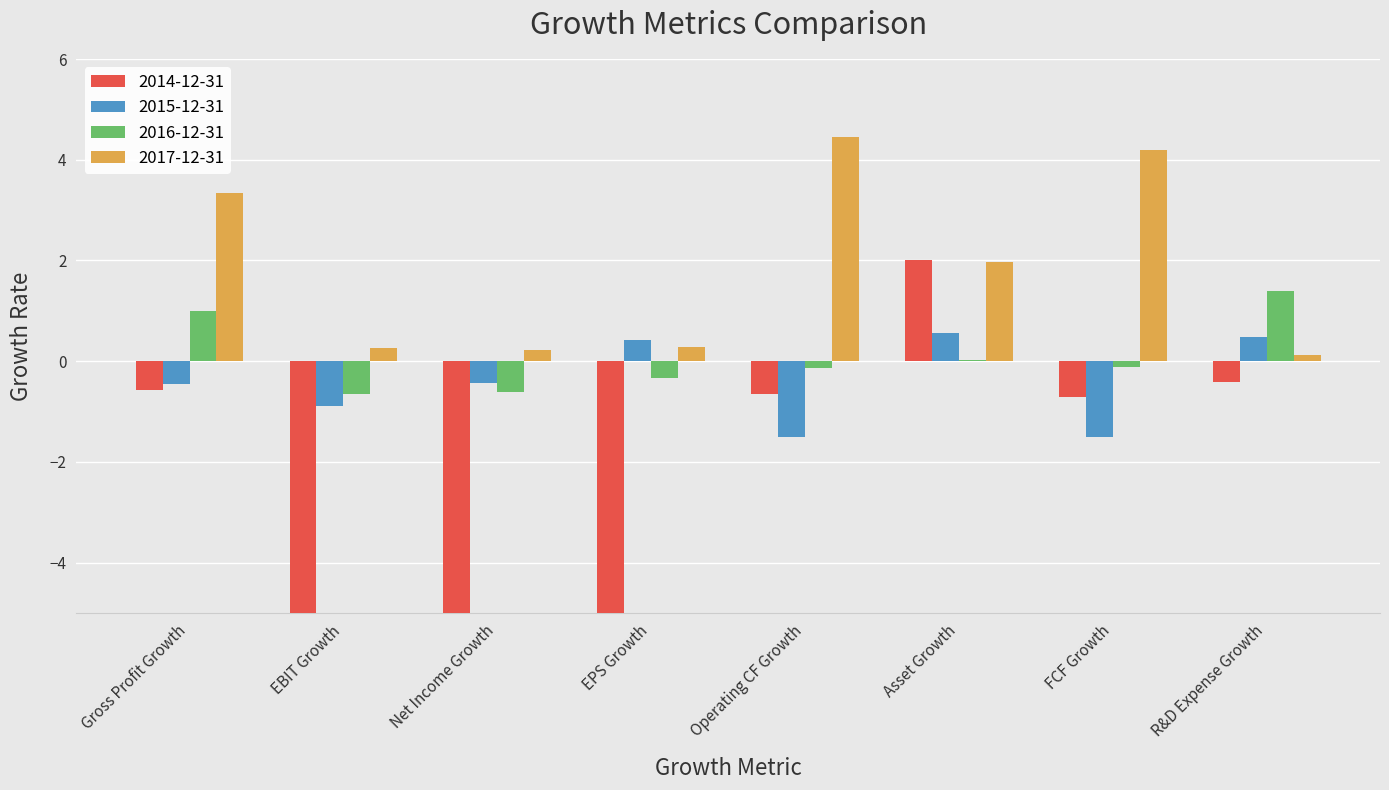

What is the spread (max minus min) of values at Operating CF Growth?

6.0